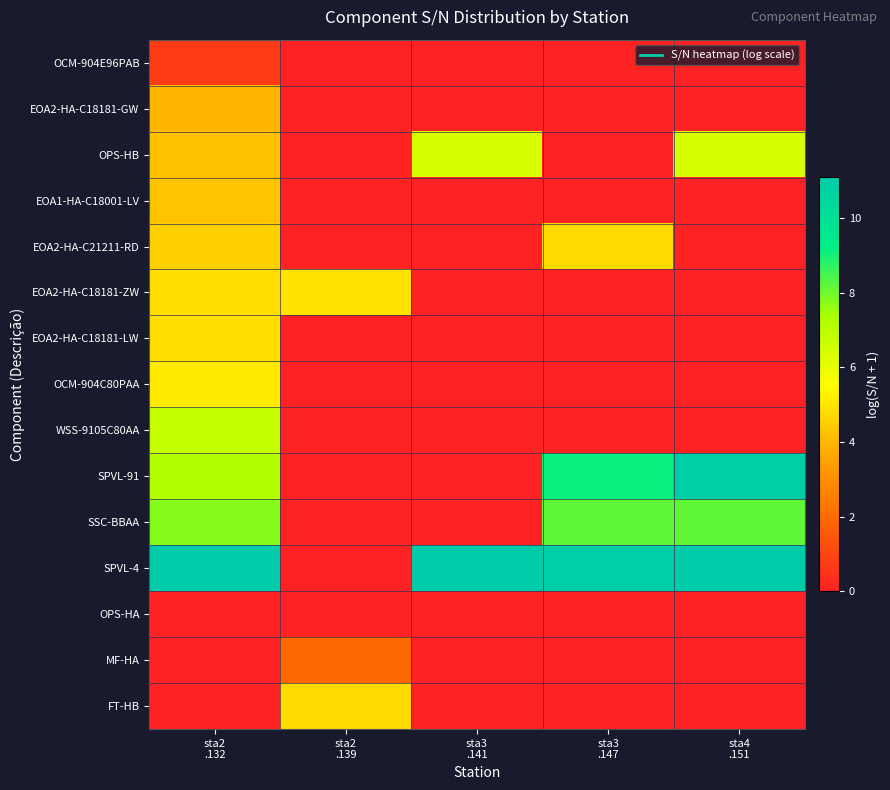

Reading right to left, extract all data points from this chart.

OCM-904E96PAB: sta4
.151=0.0	sta3
.147=0.0	sta3
.141=0.0	sta2
.139=0.0	sta2
.132=0.7
EOA2-HA-C18181-GW: sta4
.151=0.0	sta3
.147=0.0	sta3
.141=0.0	sta2
.139=0.0	sta2
.132=4.0
OPS-HB: sta4
.151=6.4	sta3
.147=0.0	sta3
.141=6.4	sta2
.139=0.0	sta2
.132=4.2
EOA1-HA-C18001-LV: sta4
.151=0.0	sta3
.147=0.0	sta3
.141=0.0	sta2
.139=0.0	sta2
.132=4.3
EOA2-HA-C21211-RD: sta4
.151=0.0	sta3
.147=4.8	sta3
.141=0.0	sta2
.139=0.0	sta2
.132=4.5
EOA2-HA-C18181-ZW: sta4
.151=0.0	sta3
.147=0.0	sta3
.141=0.0	sta2
.139=4.9	sta2
.132=4.8
EOA2-HA-C18181-LW: sta4
.151=0.0	sta3
.147=0.0	sta3
.141=0.0	sta2
.139=0.0	sta2
.132=4.8
OCM-904C80PAA: sta4
.151=0.0	sta3
.147=0.0	sta3
.141=0.0	sta2
.139=0.0	sta2
.132=5.1
WSS-9105C80AA: sta4
.151=0.0	sta3
.147=0.0	sta3
.141=0.0	sta2
.139=0.0	sta2
.132=6.8
SPVL-91: sta4
.151=10.9	sta3
.147=9.1	sta3
.141=0.0	sta2
.139=0.0	sta2
.132=7.2
SSC-BBAA: sta4
.151=8.1	sta3
.147=8.2	sta3
.141=0.0	sta2
.139=0.0	sta2
.132=7.8
SPVL-4: sta4
.151=11.1	sta3
.147=10.9	sta3
.141=11.1	sta2
.139=0.0	sta2
.132=11.1
OPS-HA: sta4
.151=0.0	sta3
.147=0.0	sta3
.141=0.0	sta2
.139=0.0	sta2
.132=0.0
MF-HA: sta4
.151=0.0	sta3
.147=0.0	sta3
.141=0.0	sta2
.139=1.9	sta2
.132=0.0
FT-HB: sta4
.151=0.0	sta3
.147=0.0	sta3
.141=0.0	sta2
.139=4.7	sta2
.132=0.0